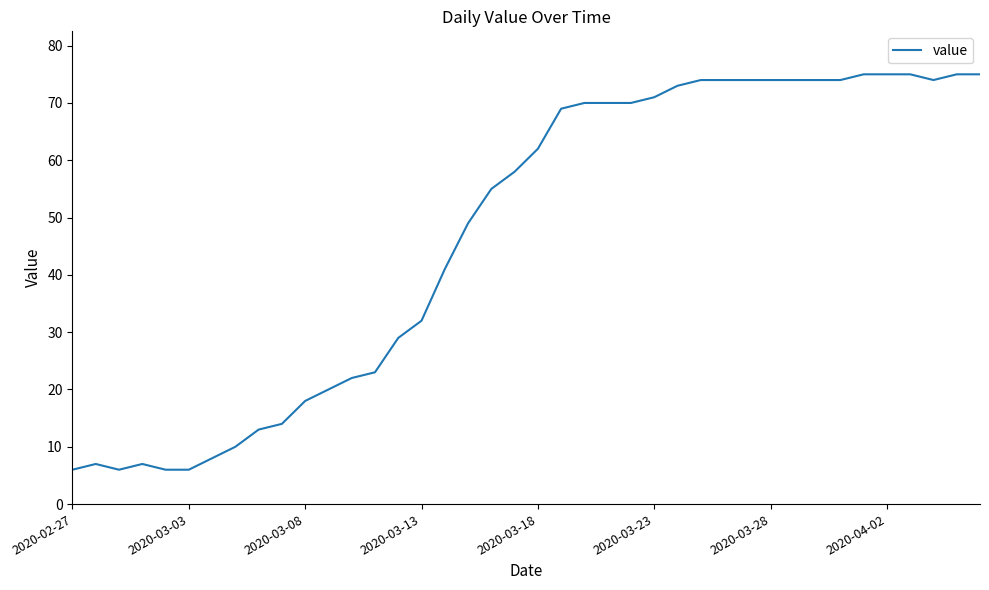

What is the greatest value displayed?

75